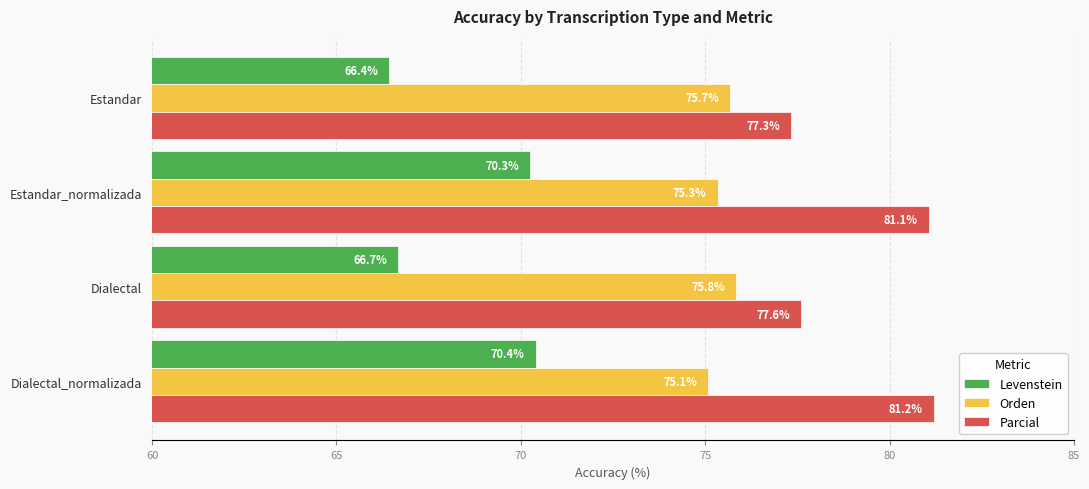

Where is Levenstein nearest to the value 68?

Dialectal